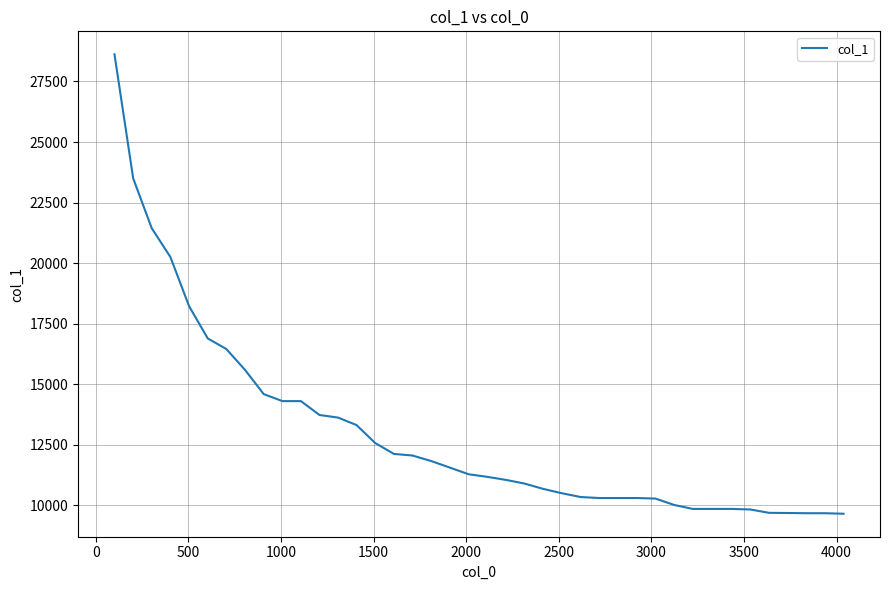

What is the smallest value displayed?

9652